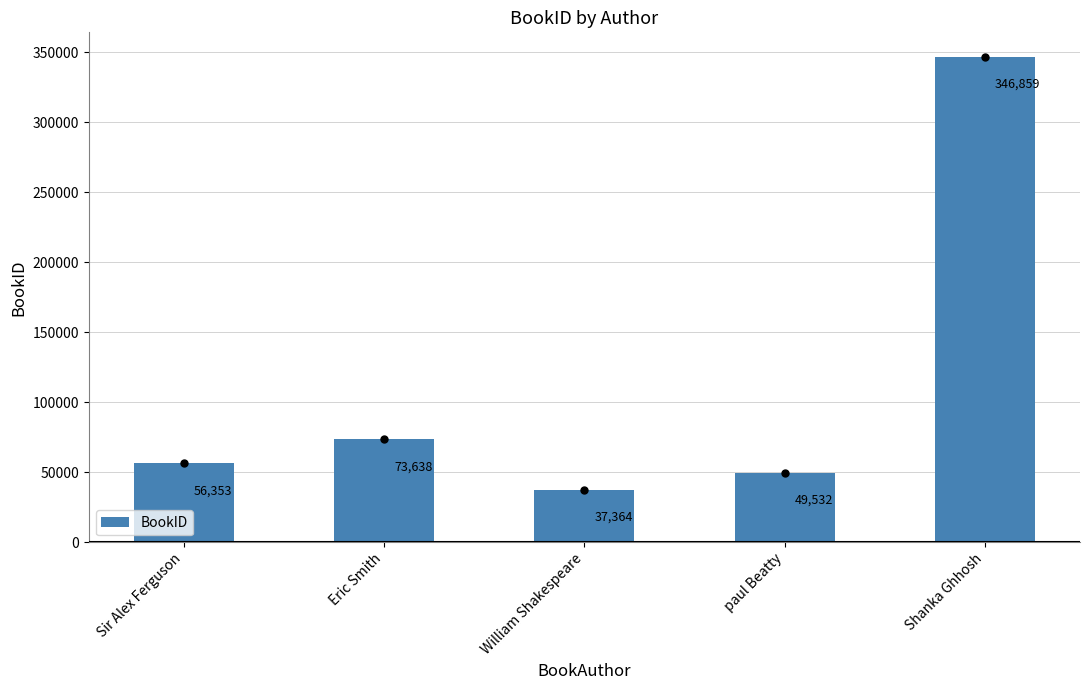

What is the label of the 3rd bar from the left?

William Shakespeare